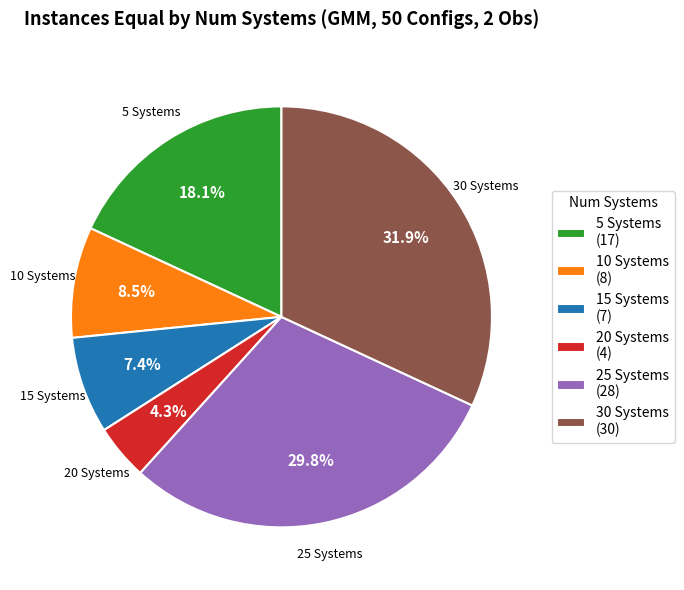

What is the ratio of the value at 30 to the value at 15?

4.3